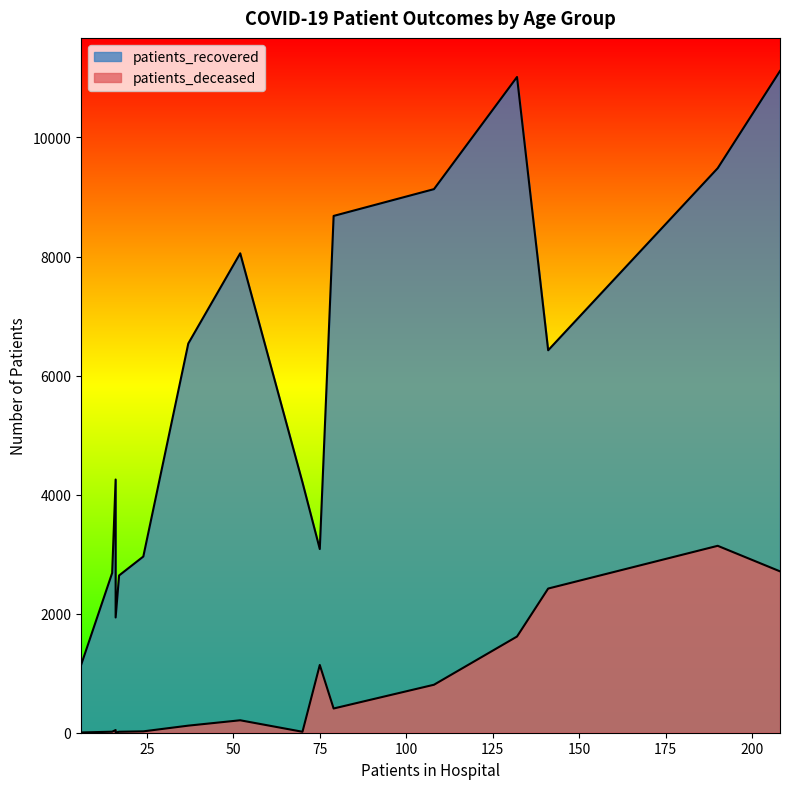

What value does the patients_deceased series have at <20?

16